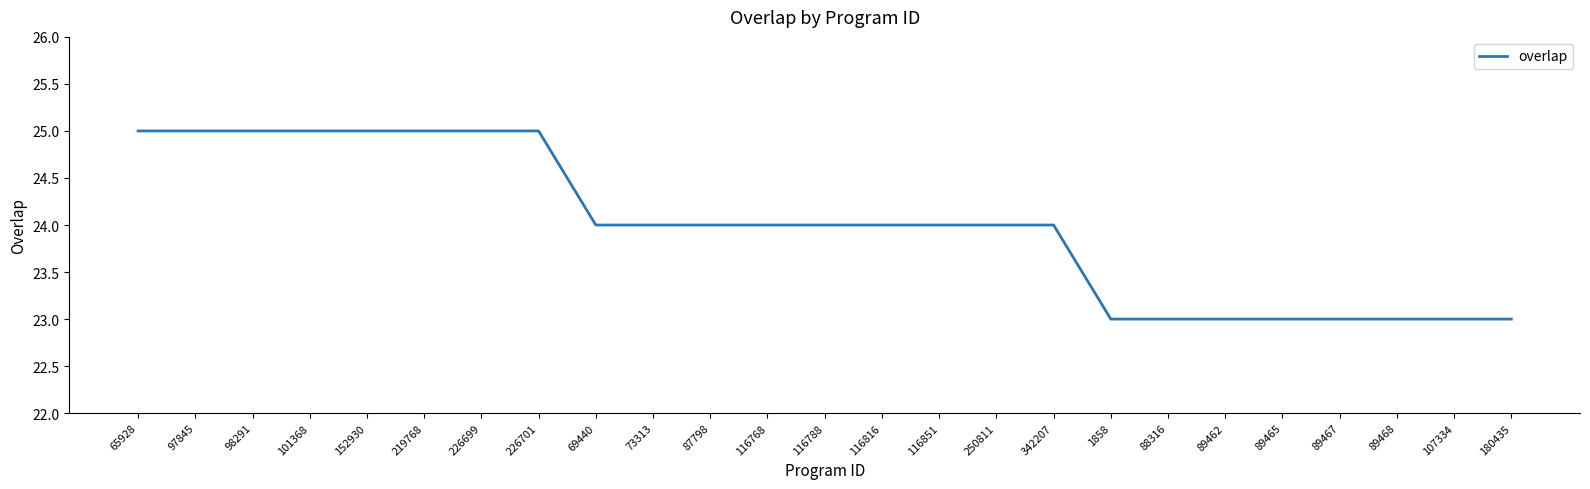

Is it true that the value at 107334 is 23?

True